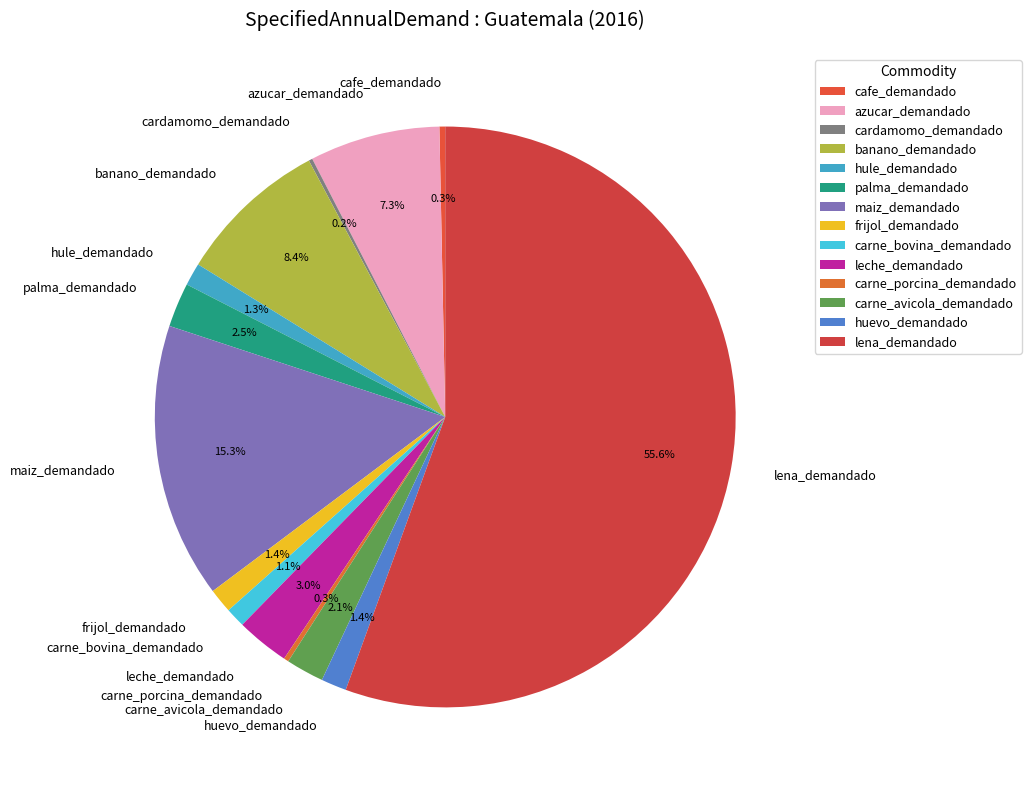

What percentage is the maiz_demandado slice, to the nearest percent?

15%